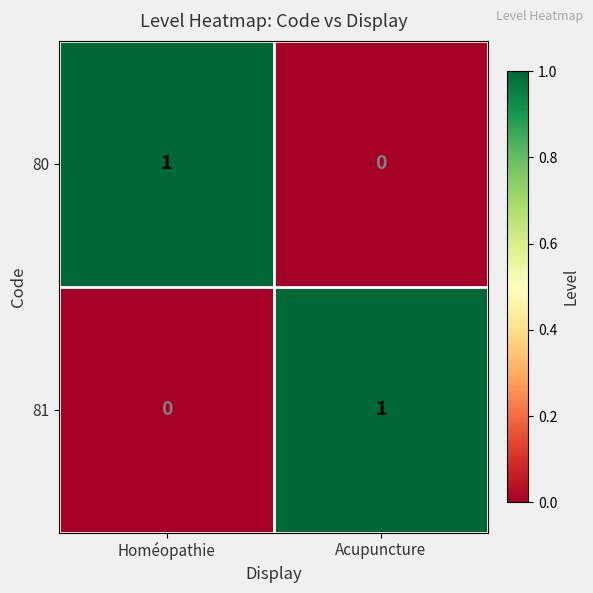

Which category has the highest value in the 80 series?

Homéopathie